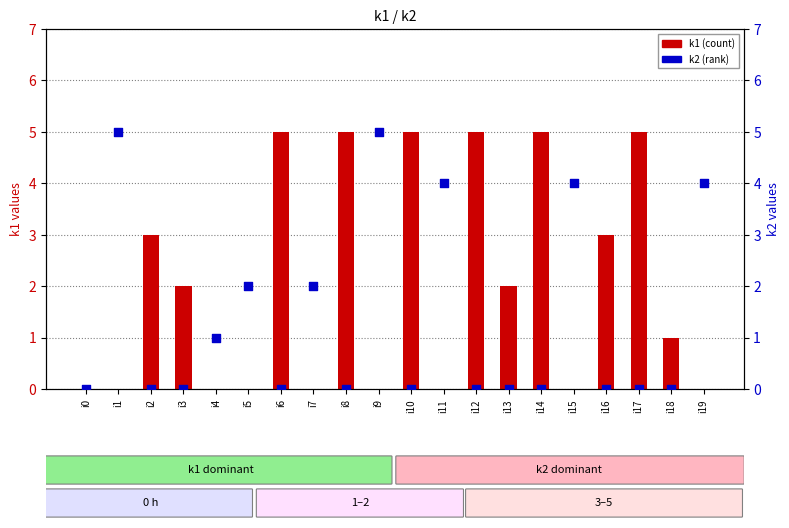

What is the total value across all series at i17?

5